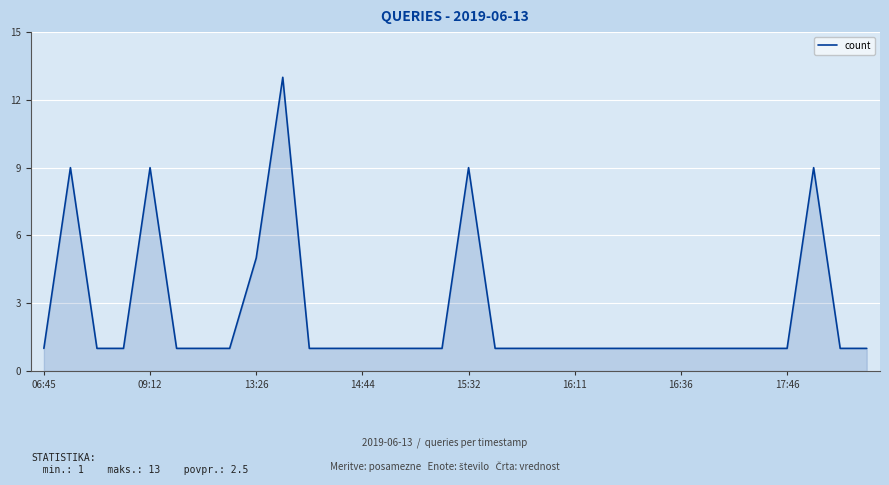

What is the minimum value shown in the chart?

1